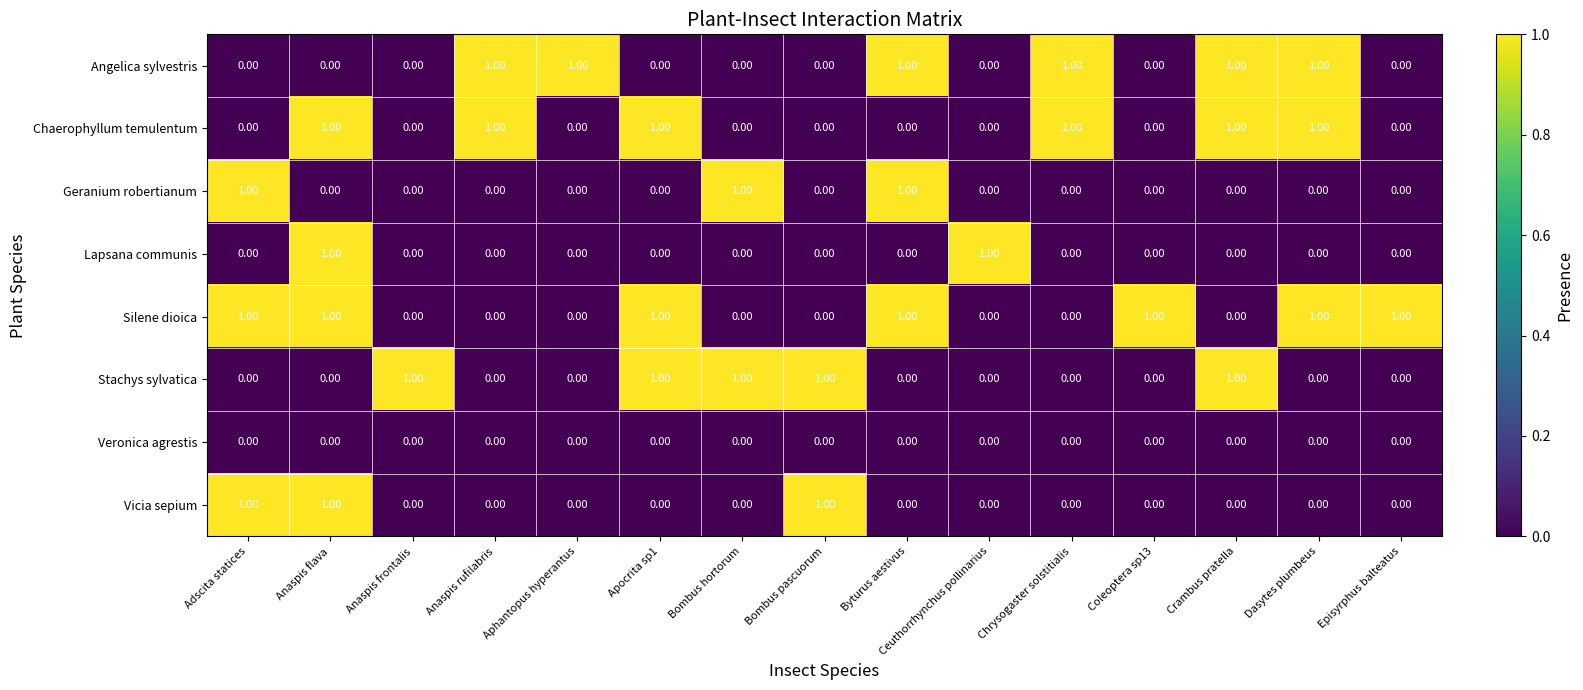

Which series has the largest total across all categories?

Silene dioica